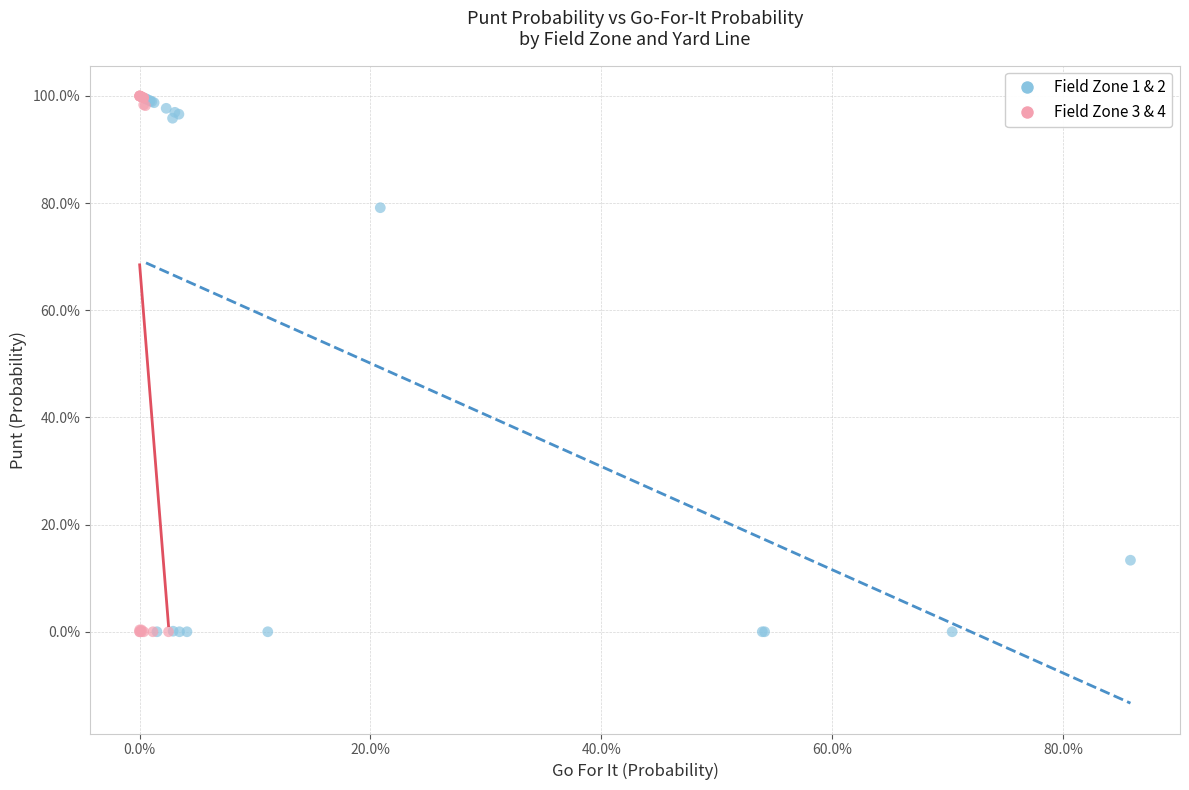

What are all the series names shown in the legend?

Field Zone 1 & 2, Field Zone 3 & 4